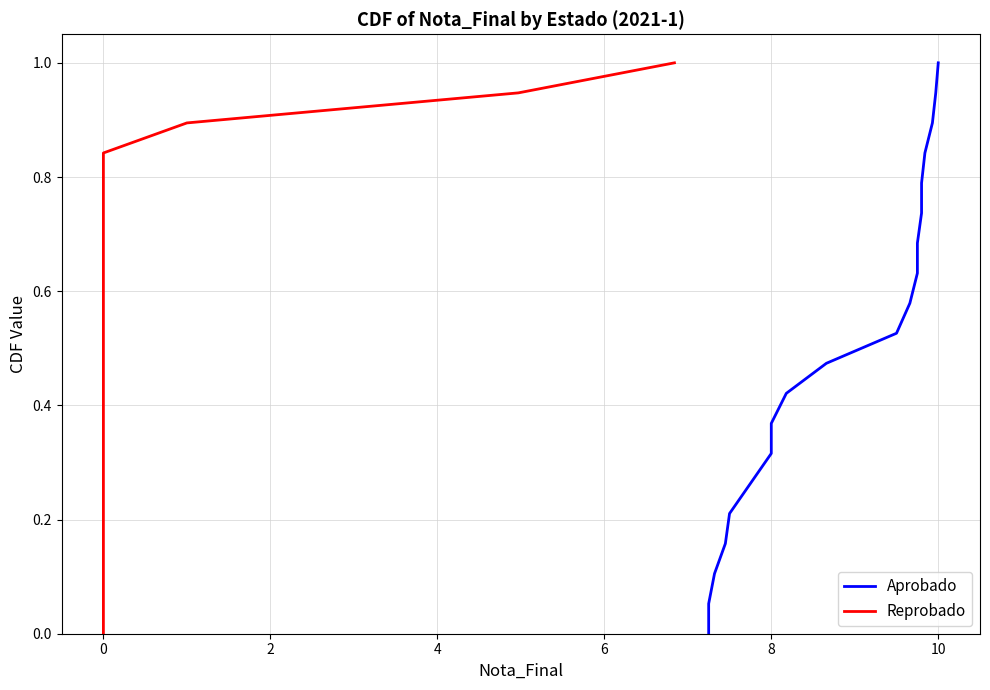

Does the chart display data point markers on the line(s)?

No